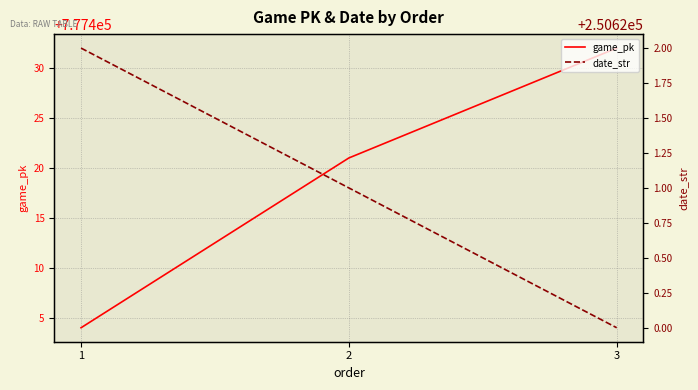

How many values in the game_pk series are below 777421?

1